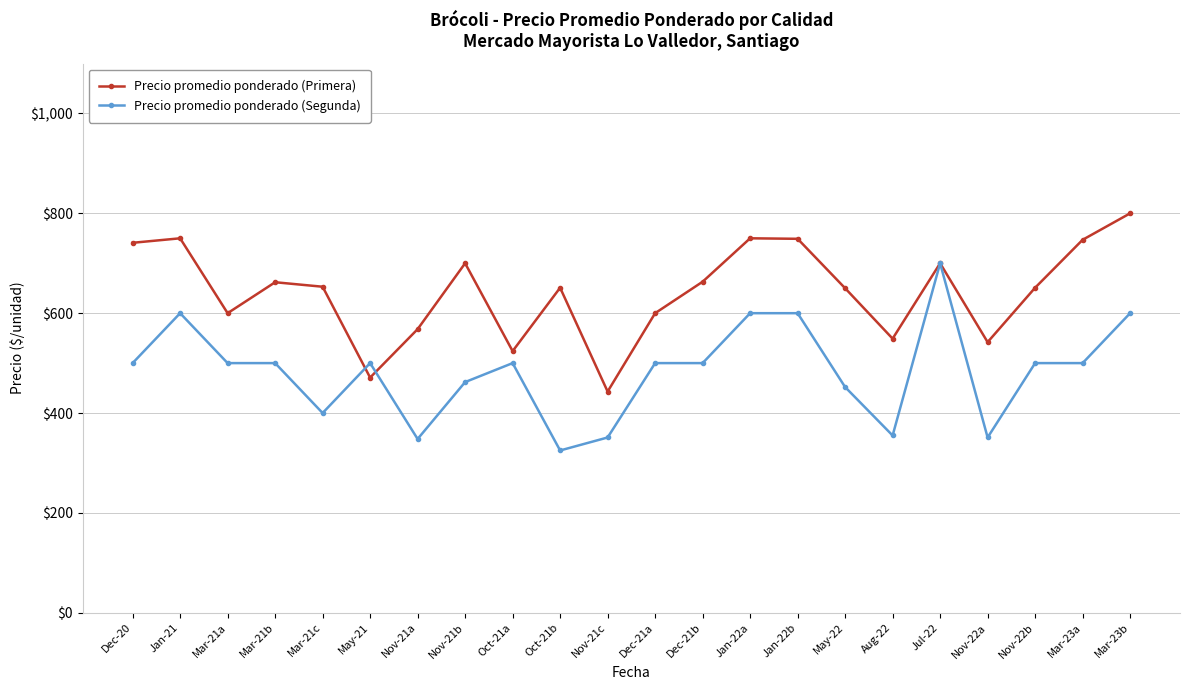

What is the lowest value of the Precio promedio ponderado (Segunda) series?

325